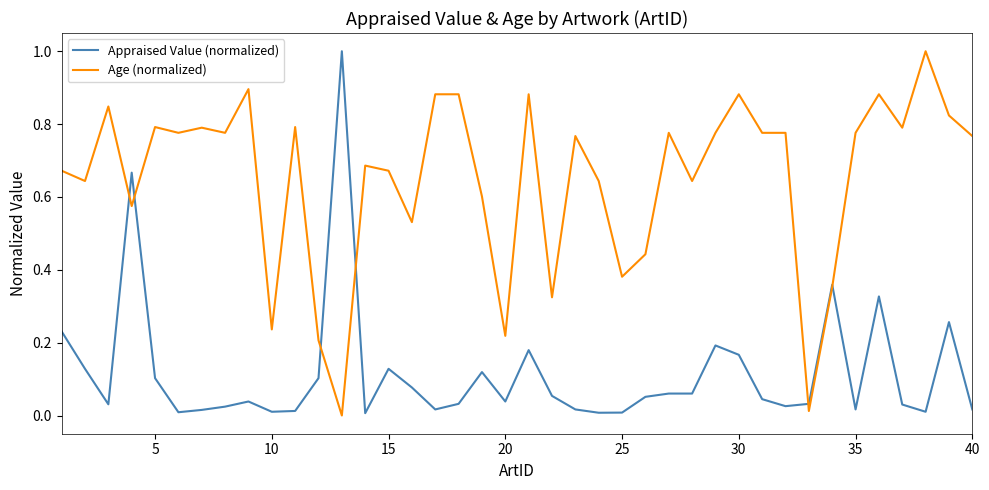

What is the greatest value displayed?

1.0